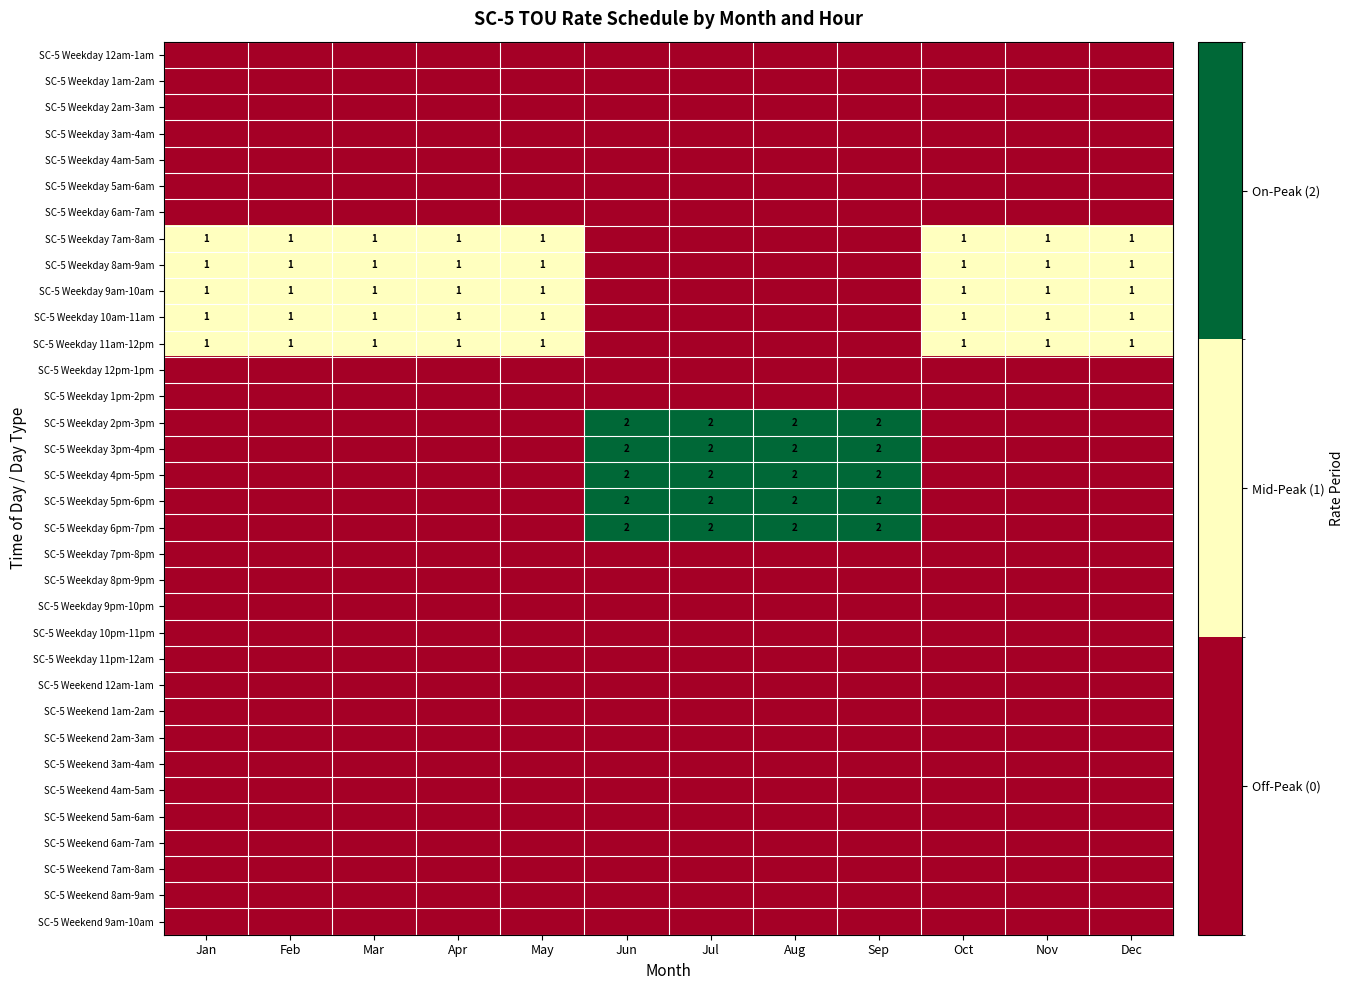

At which category does the chart reach its peak across all series?

Jun